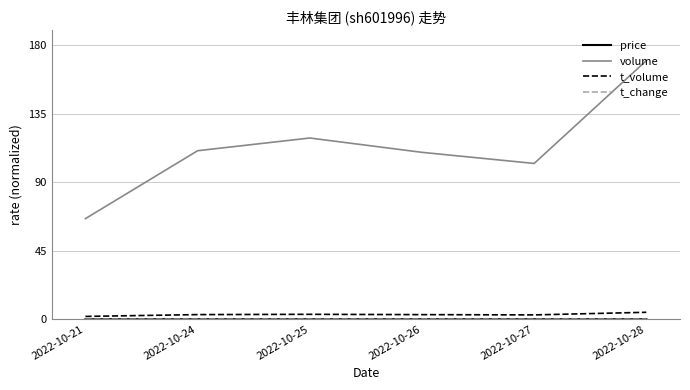

True or false: volume and t_volume cross at least once.

False